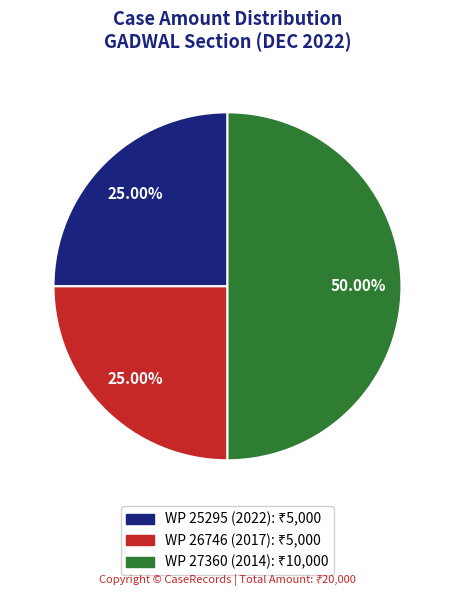

Which slice is the largest?

WP 27360 (2014)